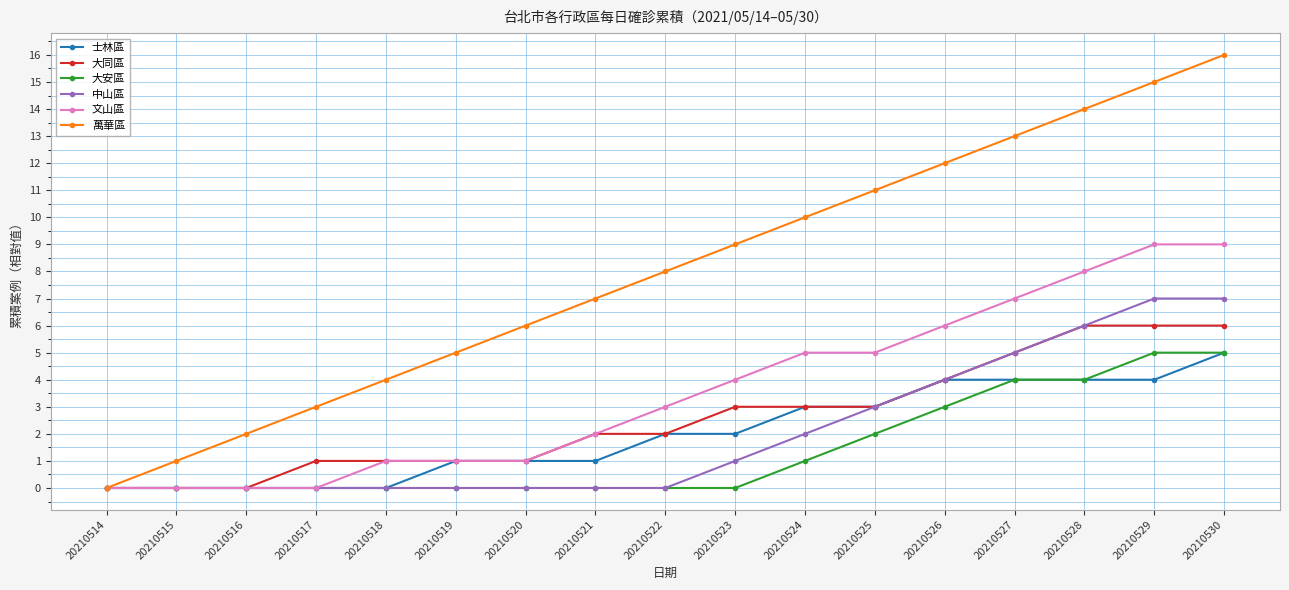

Which series has the largest total across all categories?

萬華區